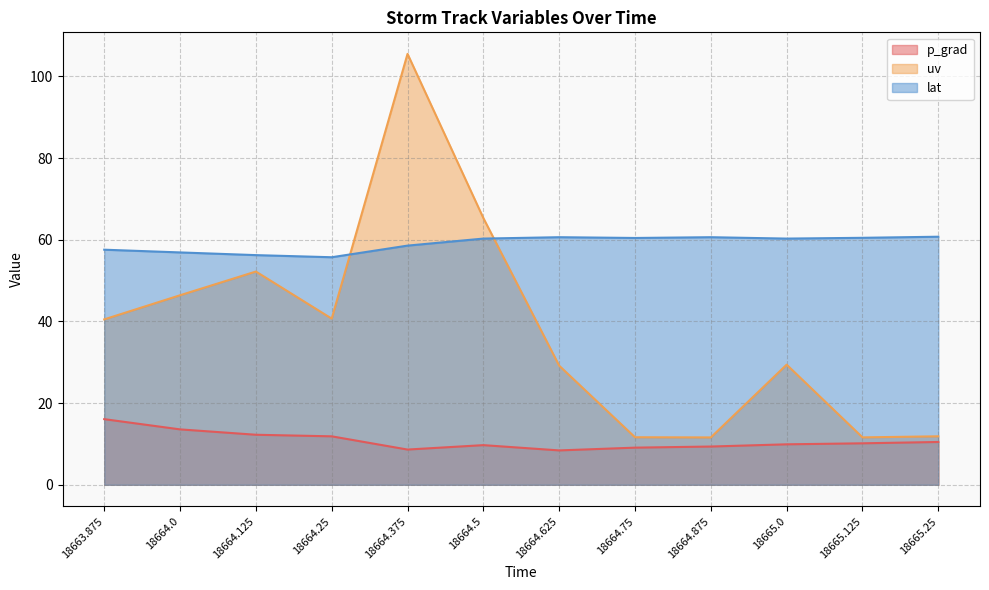

At 18664.5, list the series in order from largest to smallest.

uv, lat, p_grad